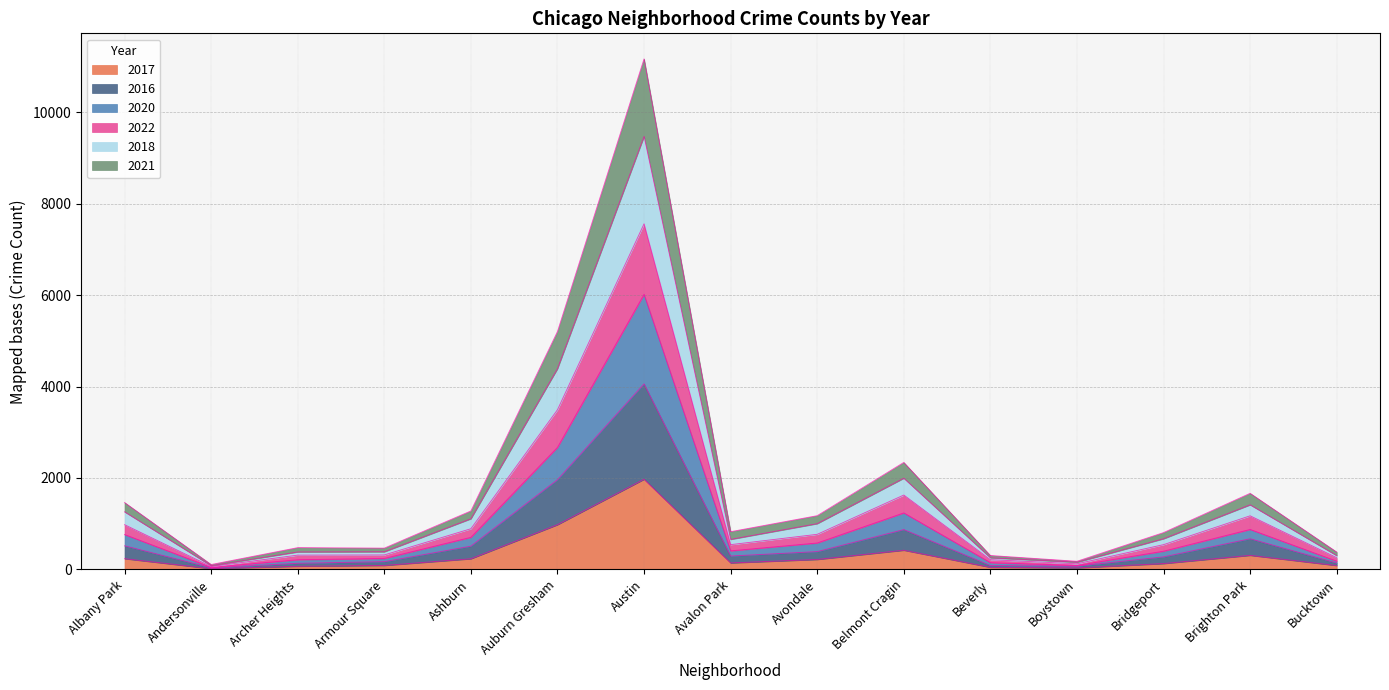

At which category is the sum across all series the highest?

Austin